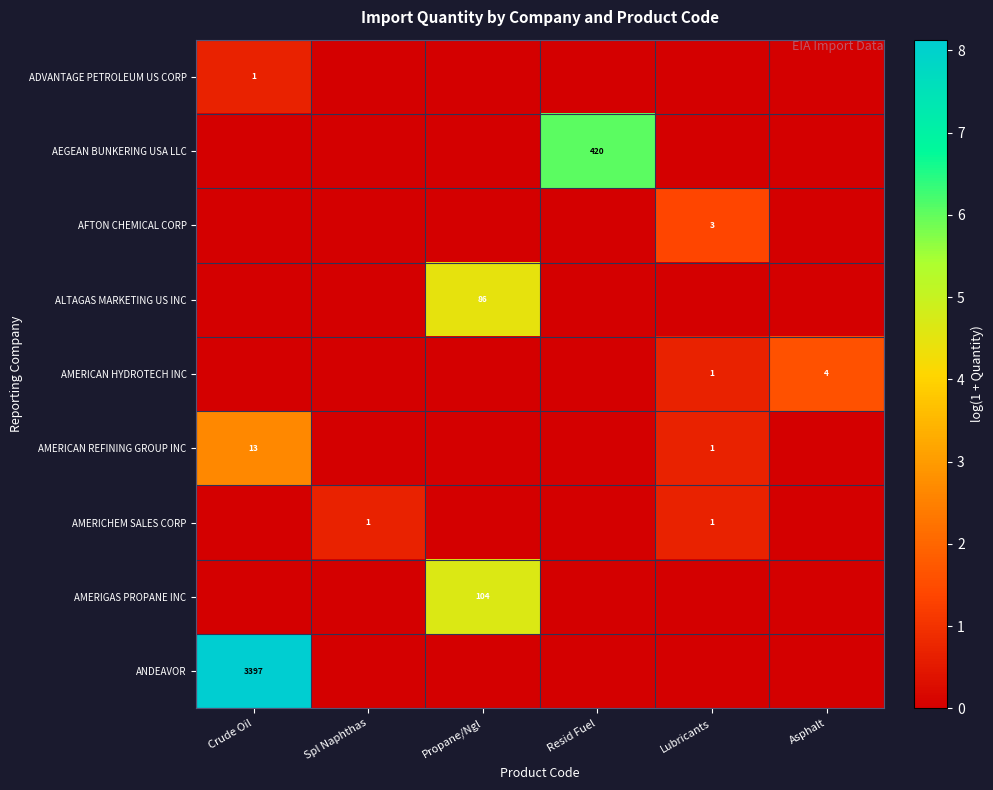

The ALTAGAS MARKETING US INC series shows 116 at Propane/Ngl. True or false?

False